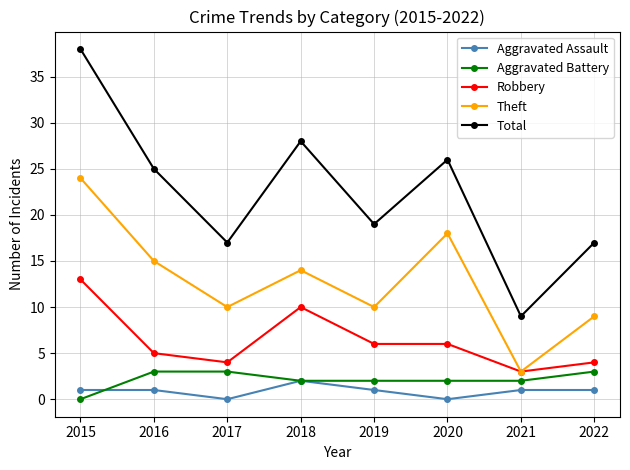

True or false: Aggravated Battery has more than 2 points higher than both neighbors.

False